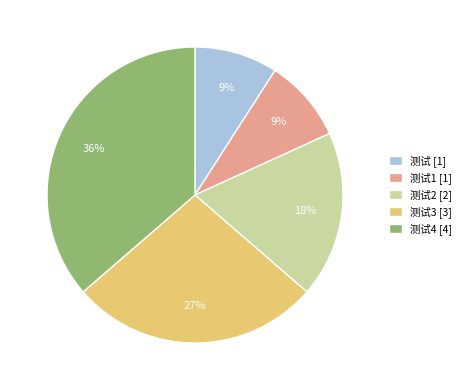

Is it true that 测试2 [2] is 29% of the pie?

False